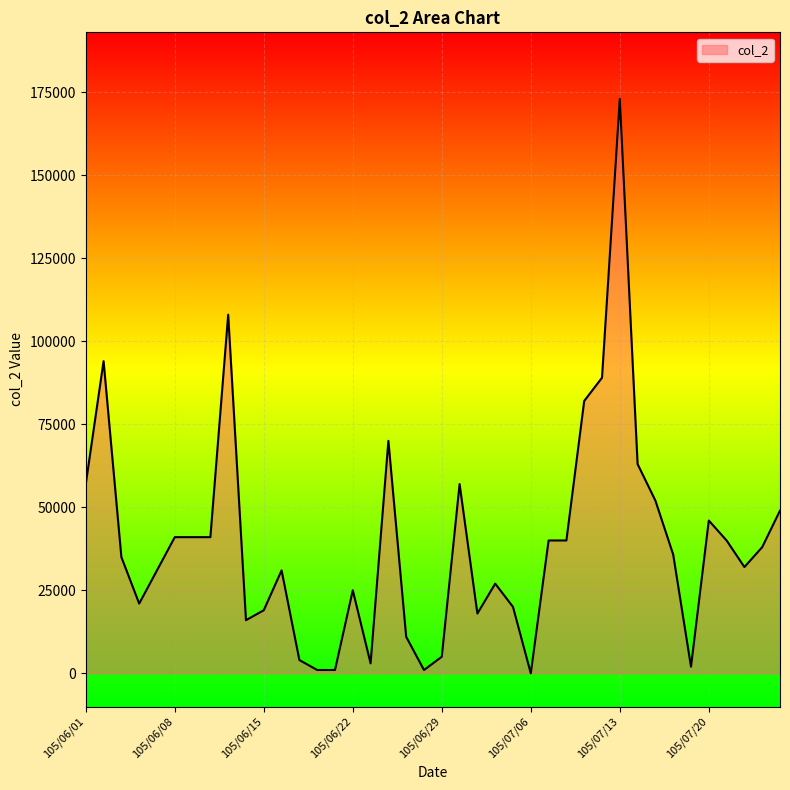

What is the maximum value shown in the chart?

173000